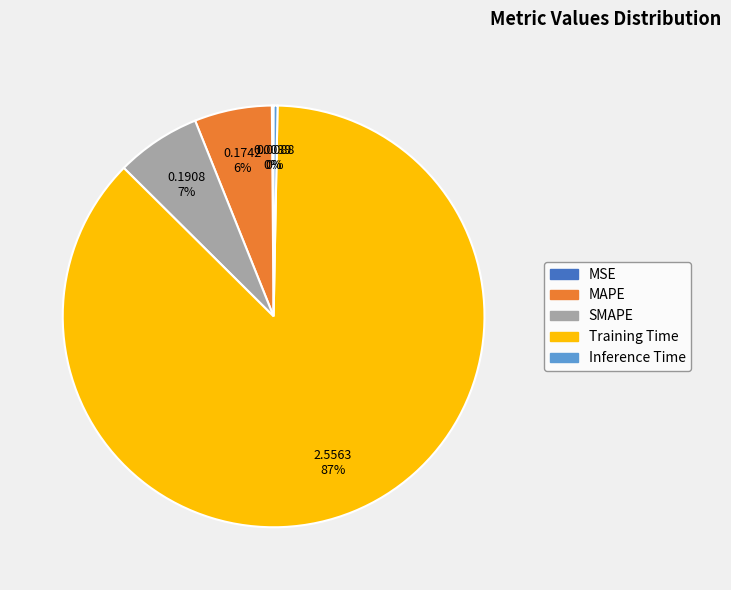

Which category accounts for the majority?

Training Time